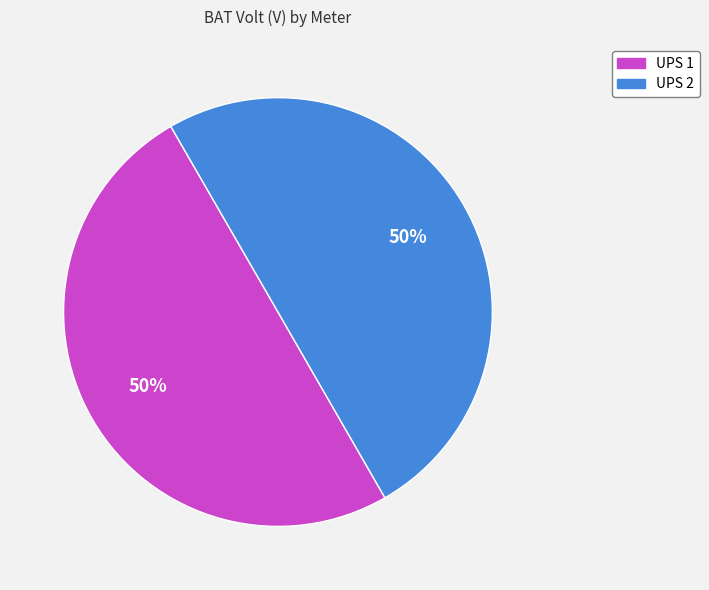

What is the ratio of the value at UPS 2 to the value at UPS 1?

1.0